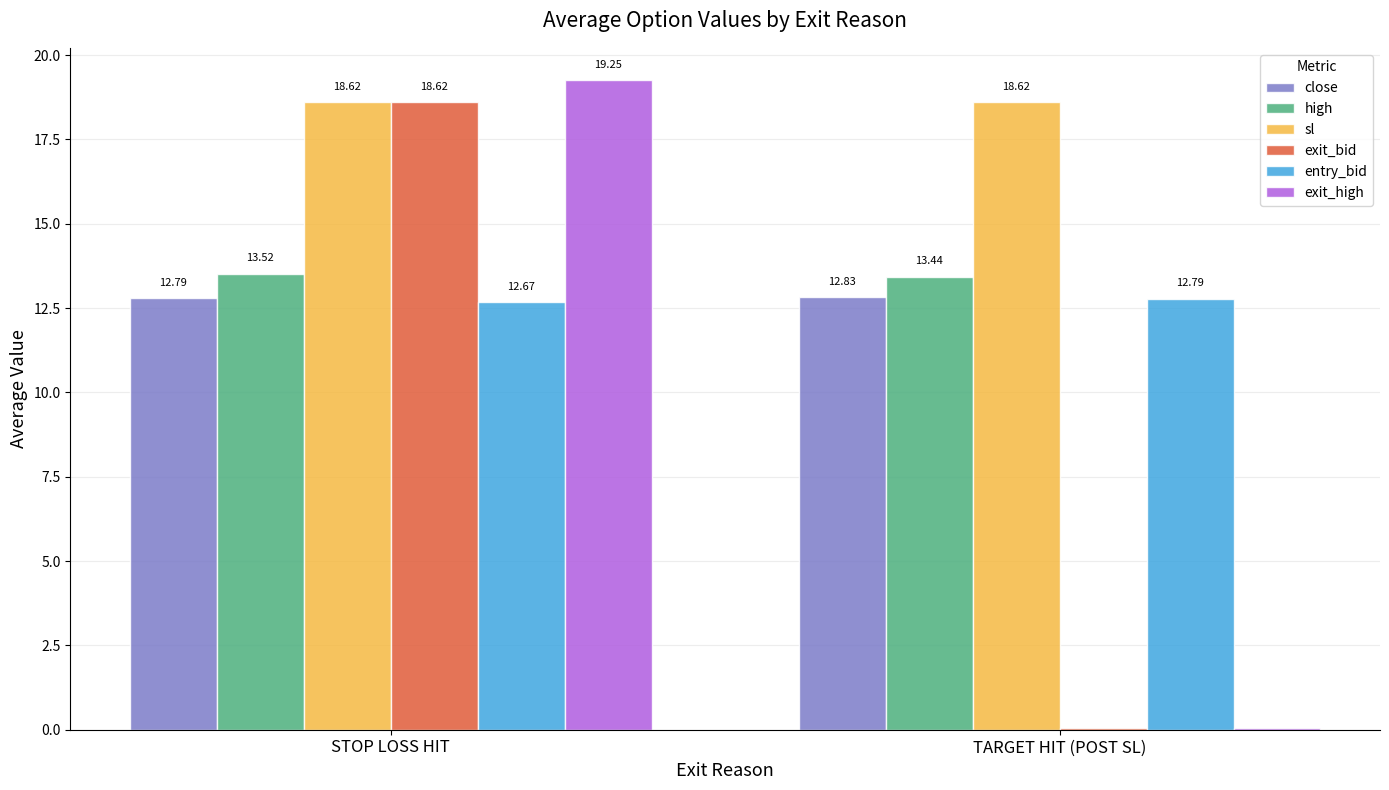

At which category does the chart reach its peak across all series?

STOP LOSS HIT